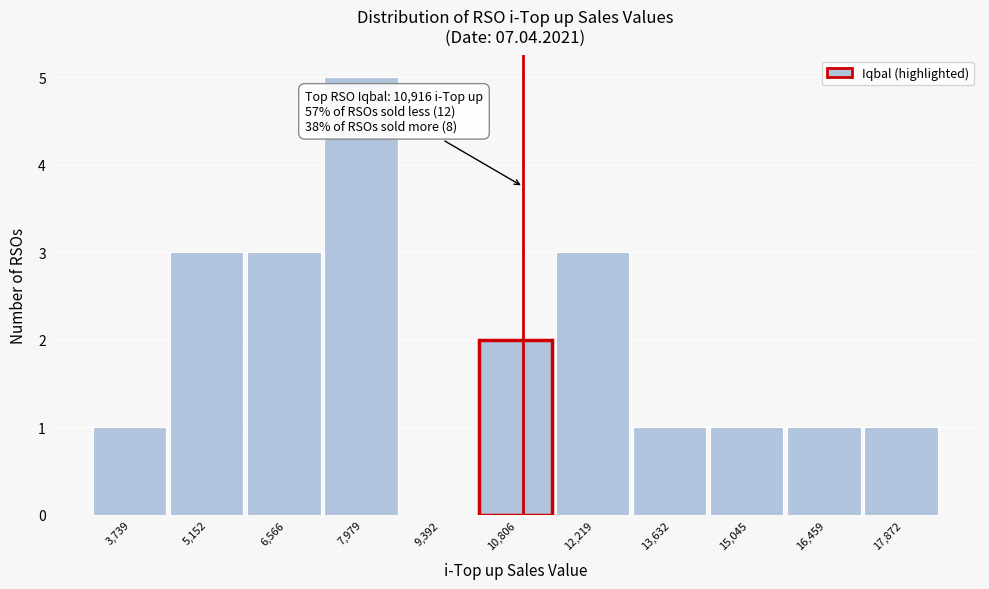

Which range on the x-axis has the tallest bar?

7200 to 8600